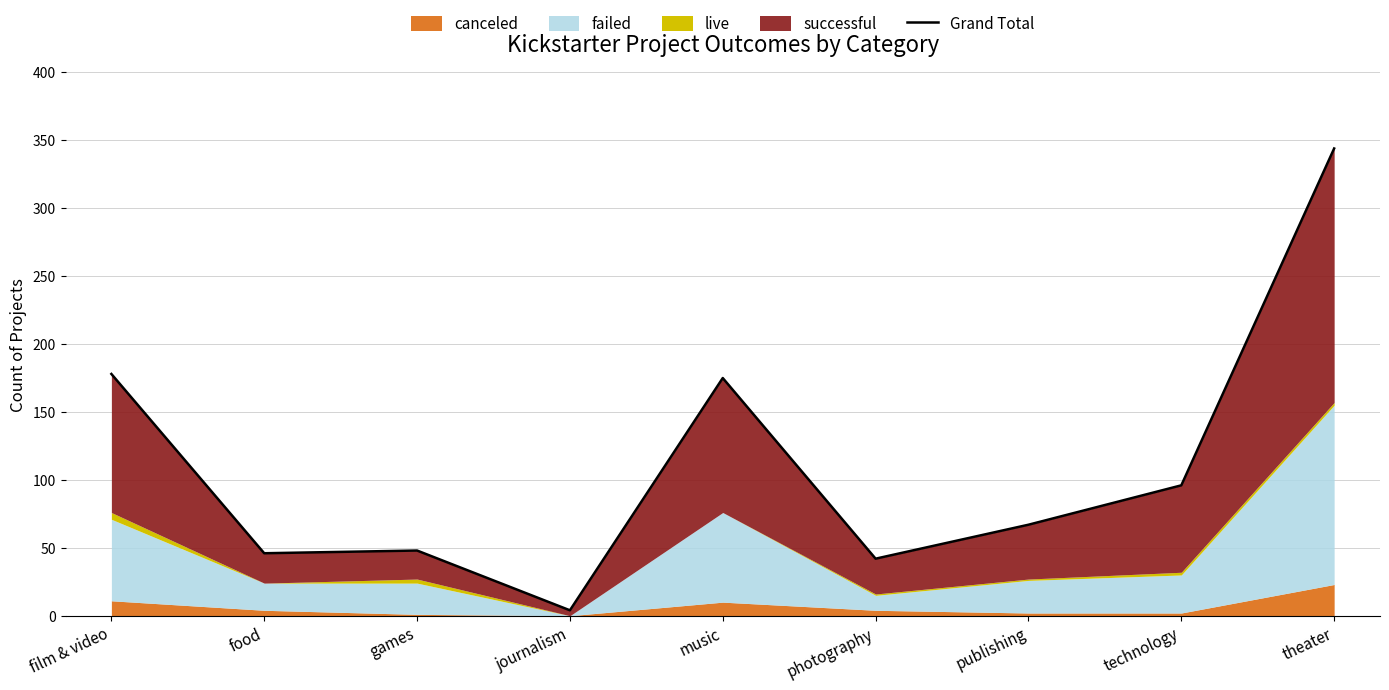

Does the chart have visible grid lines?

Yes